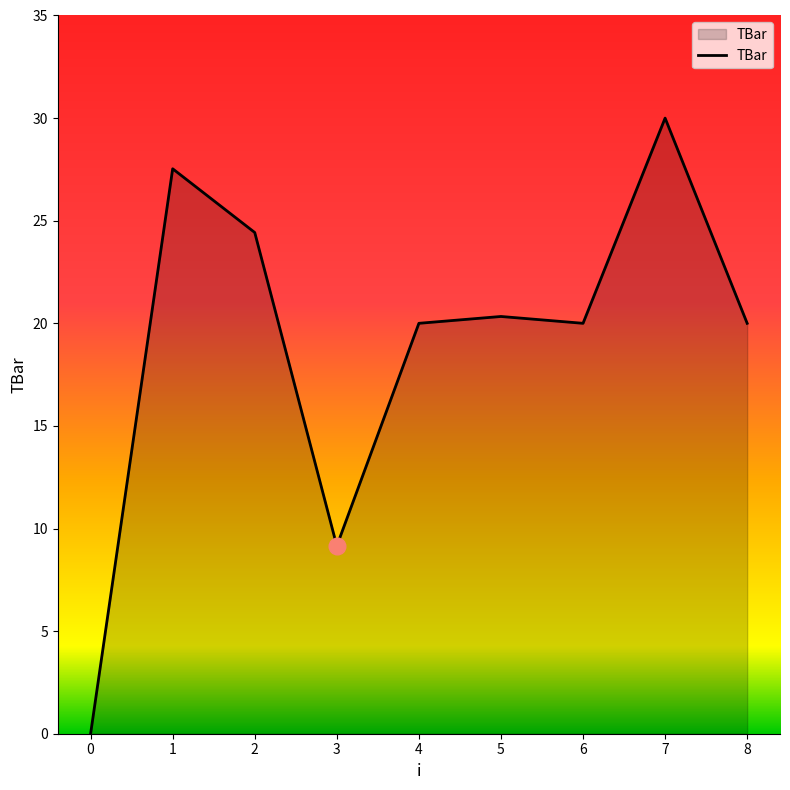

How many lines are shown in the chart?

1